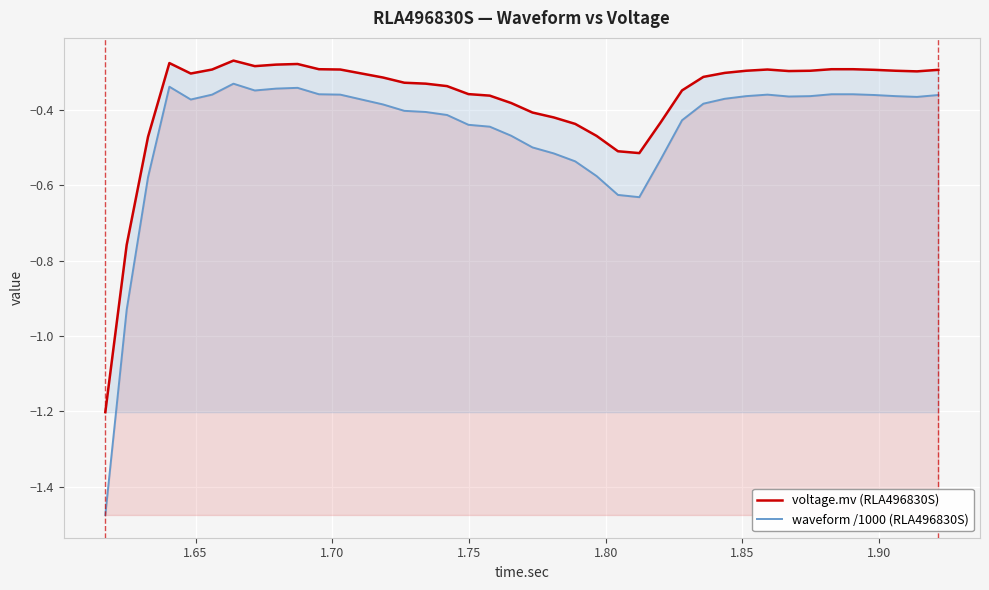

What is the difference between the second highest and minimum values in the waveform /1000 (RLA496830S) series?

1.1